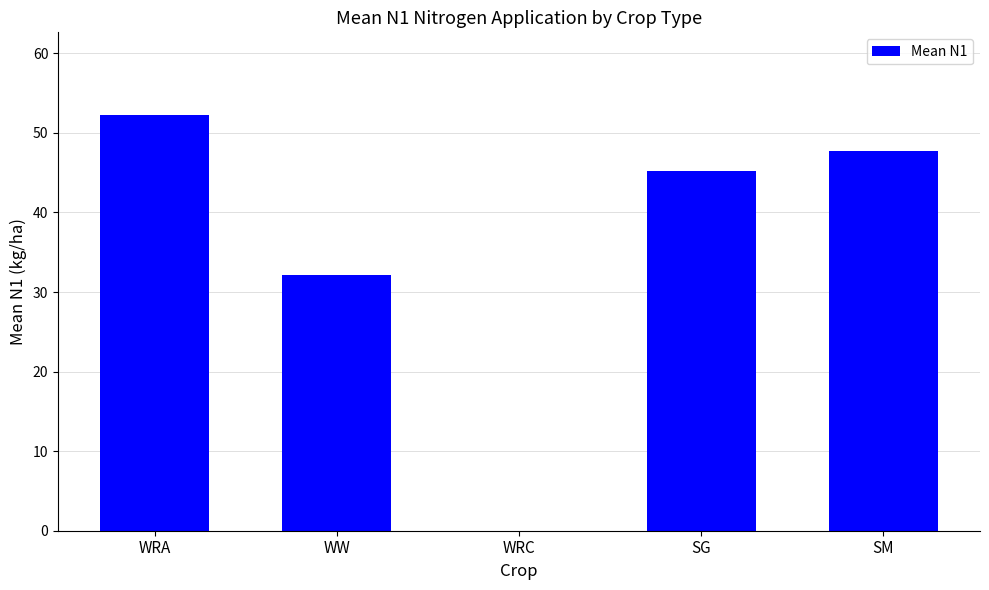

Reading left to right, what are all the values shown in this chart?

52.2	32.2	0.0	45.2	47.7